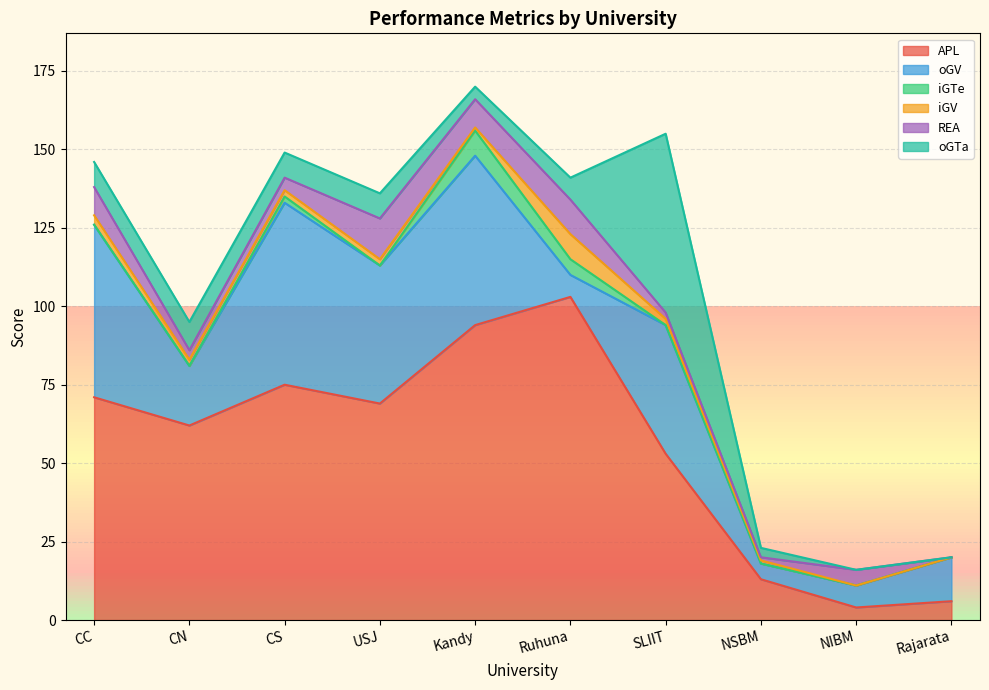

Reading left to right, list all the values displayed in this chart.

APL: 71	62	75	69	94	103	53	13	4	6
oGV: 55	19	58	44	54	7	41	5	7	14
iGTe: 0	0	2	0	8	5	0	0	0	0
iGV: 3	2	2	2	1	8	2	1	0	0
REA: 9	3	4	13	9	11	2	1	5	0
oGTa: 8	9	8	8	4	7	57	3	0	0